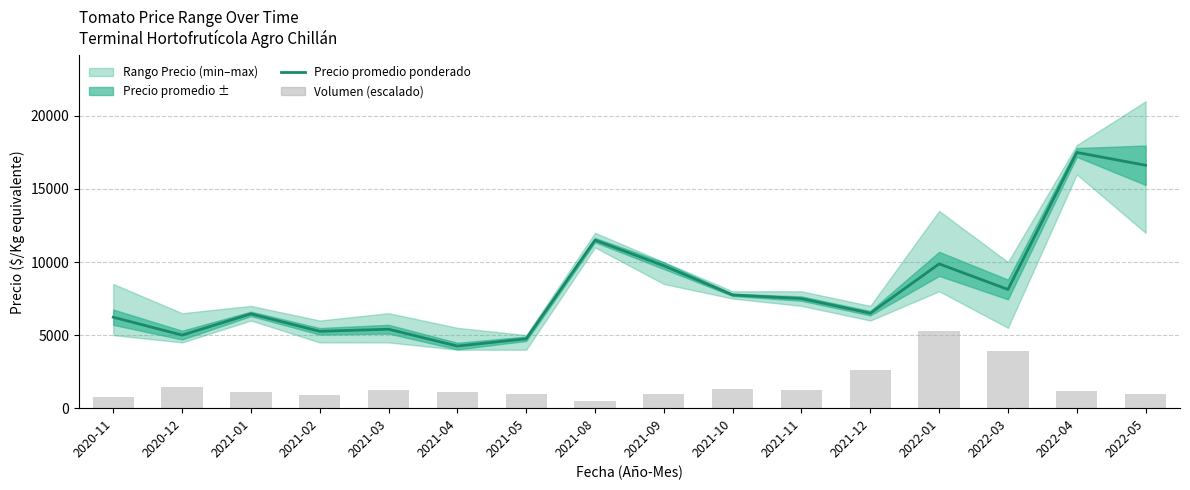

Which series changed the most between 2021-03 and 2021-09?

Precio promedio ponderado